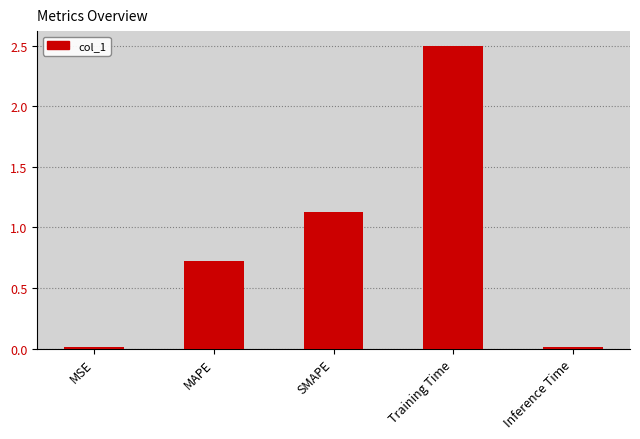

What is the sum of all values?

4.4